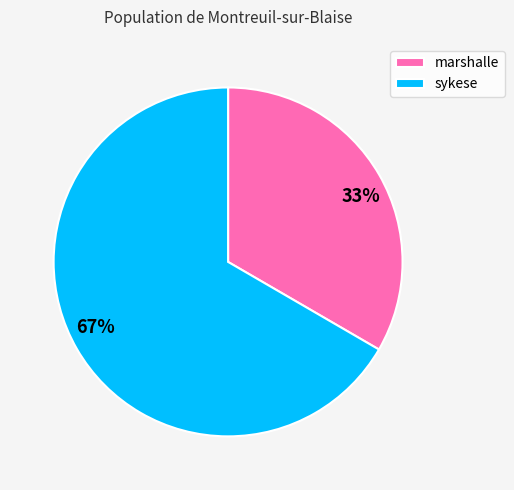

True or false: sykese accounts for 67% of the total.

True